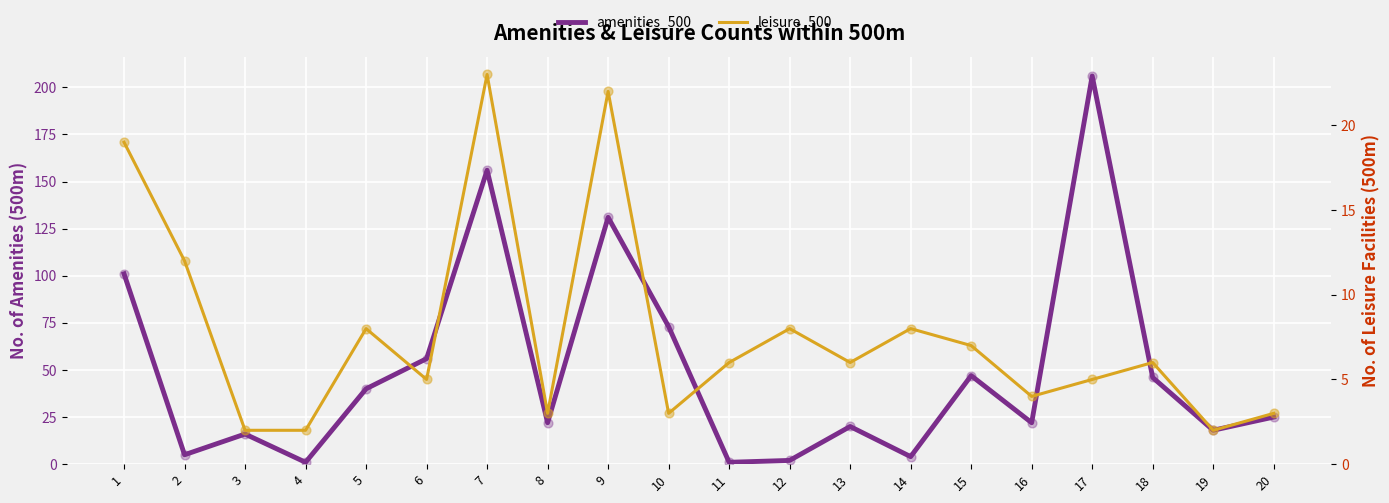

Which series reaches the minimum Y coordinate?

amenities_500